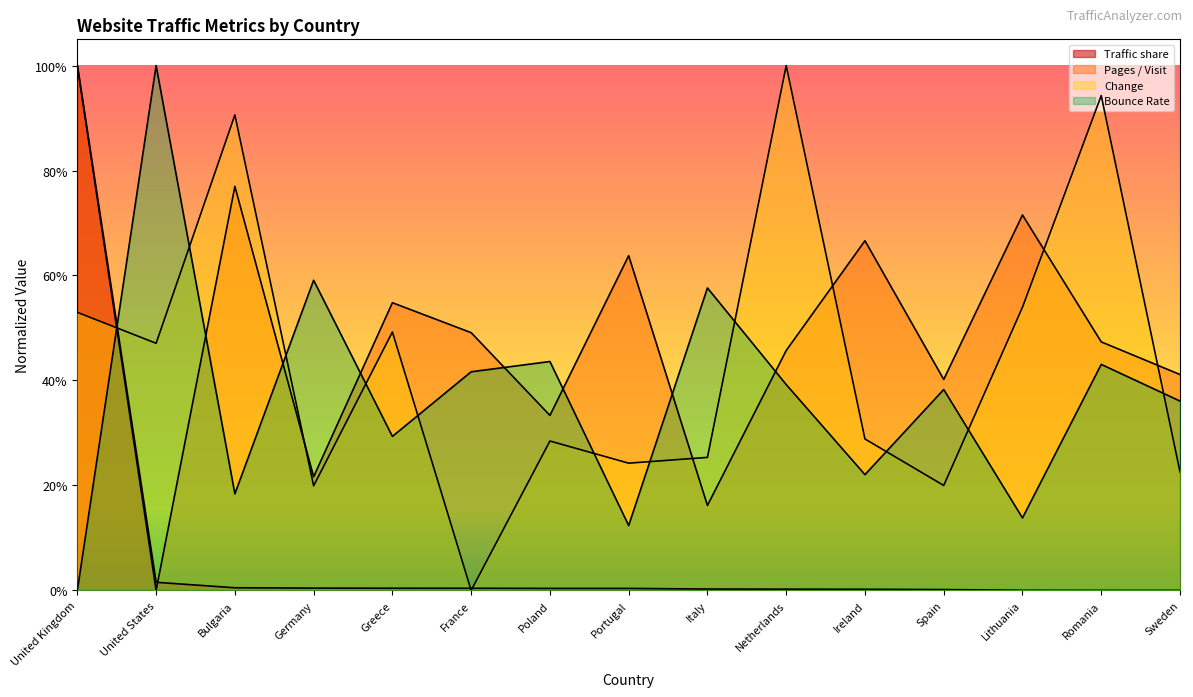

Reading left to right, transcribe all the data shown in this chart.

Traffic share: 1.0	0.0	0.0	0.0	0.0	0.0	0.0	0.0	0.0	0.0	0.0	0.0	0.0	0.0	0.0
Pages / Visit: 1.0	0.0	0.8	0.2	0.5	0.5	0.3	0.6	0.2	0.5	0.7	0.4	0.7	0.5	0.4
Change: 0.5	0.5	0.9	0.2	0.5	0.0	0.3	0.2	0.3	1.0	0.3	0.2	0.5	0.9	0.2
Bounce Rate: 0.0	1.0	0.2	0.6	0.3	0.4	0.4	0.1	0.6	0.4	0.2	0.4	0.1	0.4	0.4